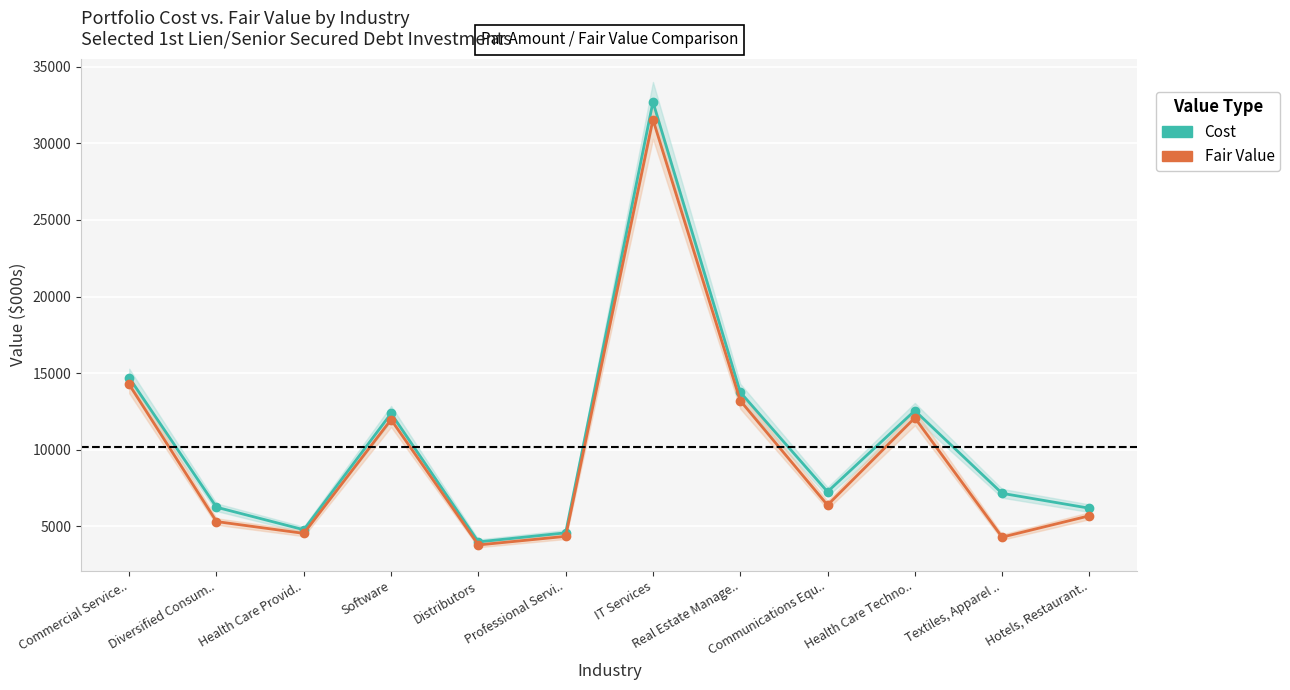

Reading left to right, extract all data points from this chart.

Cost: 14698	6243	4773	12364	3979	4570	32702	13754	7252	12549	7150	6178
Fair Value: 14257	5307	4535	11962	3780	4341	31558	13203	6381	12078	4290	5684